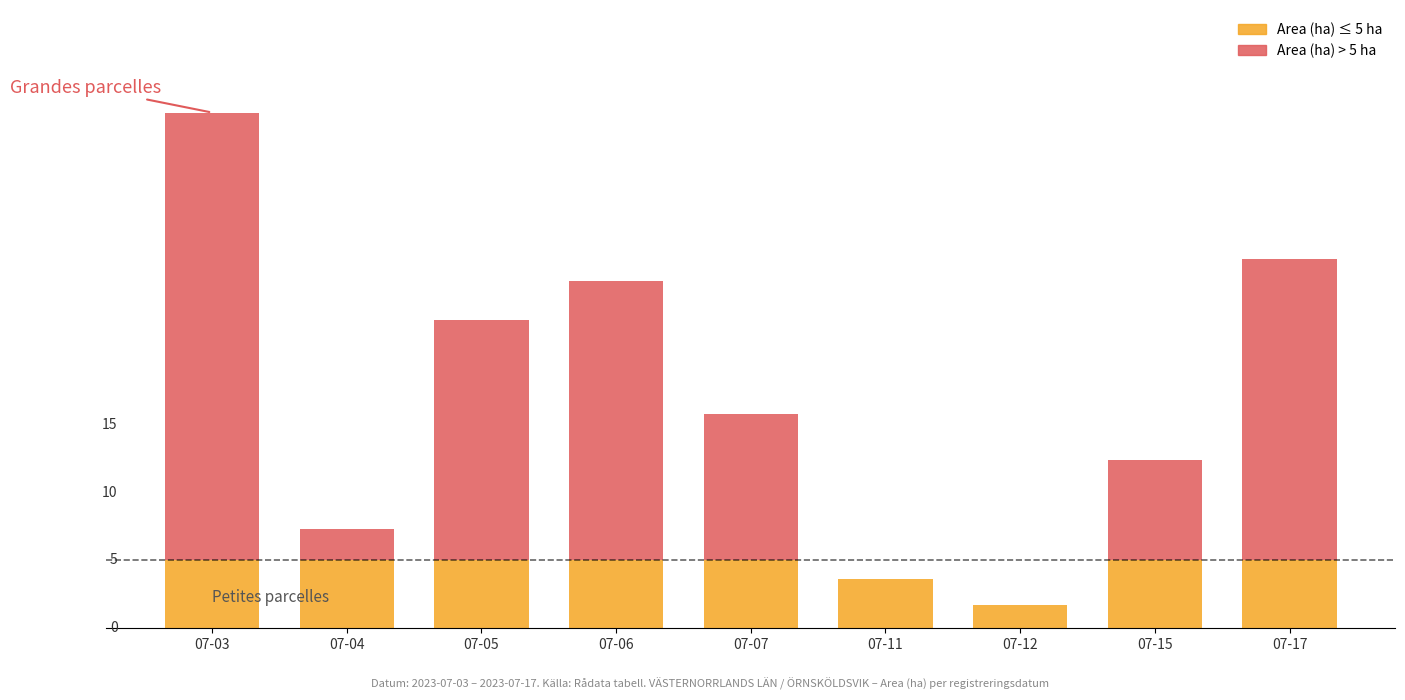

At which category is the sum across all series the highest?

07-03